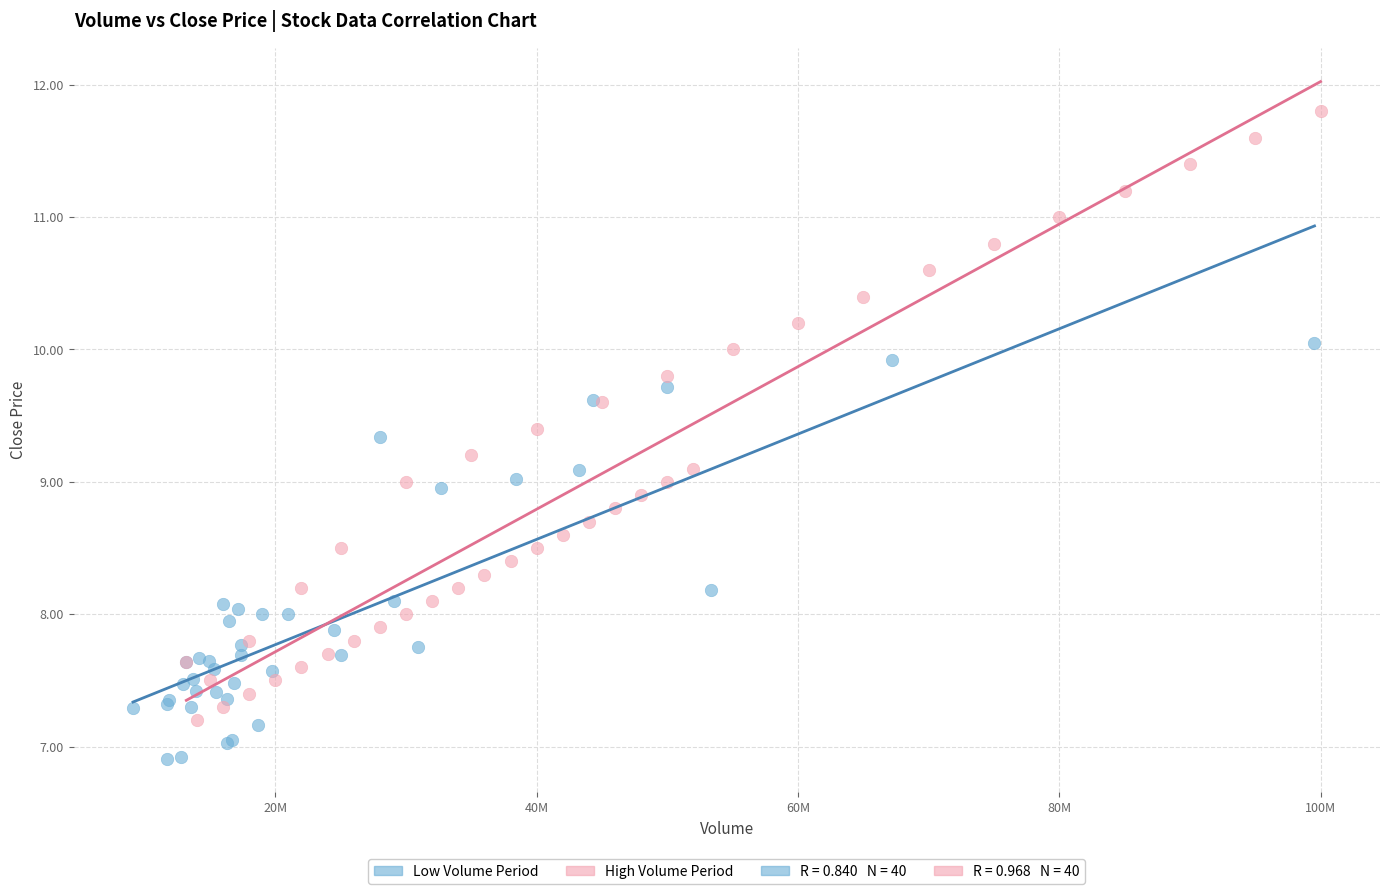

Which series contains the lowest Y value?

Low Volume Period